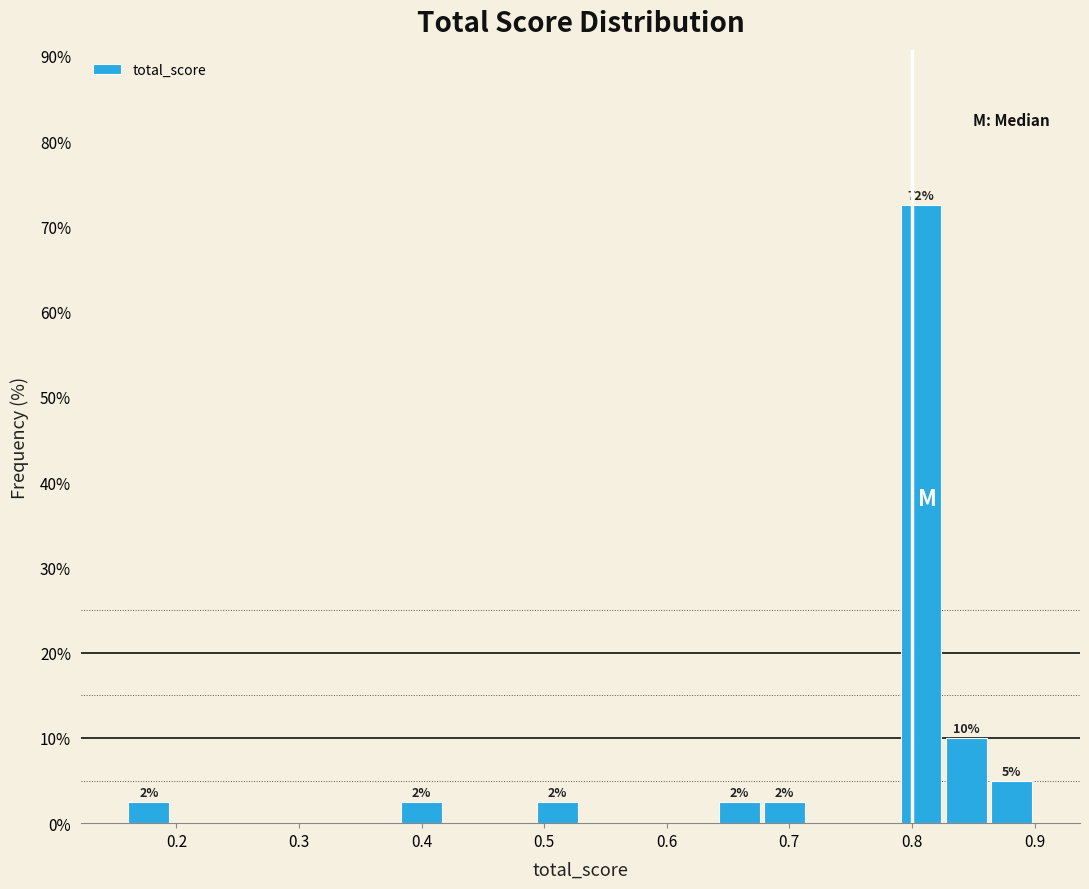

Read against the x-axis, roughly where is the centre of the tallest bar?

0.81